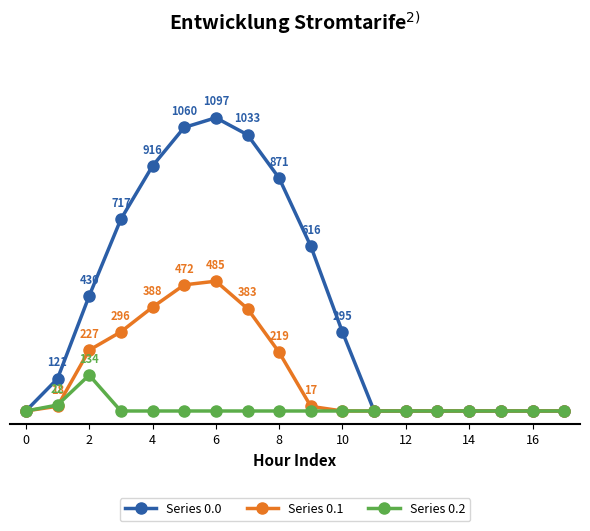

What are all the series names shown in the legend?

Series 0.0, Series 0.1, Series 0.2